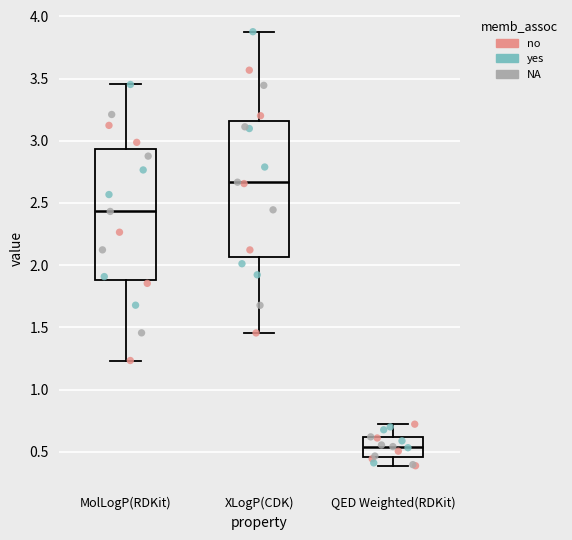

Which box has the lowest median line?

QED Weighted(RDKit)